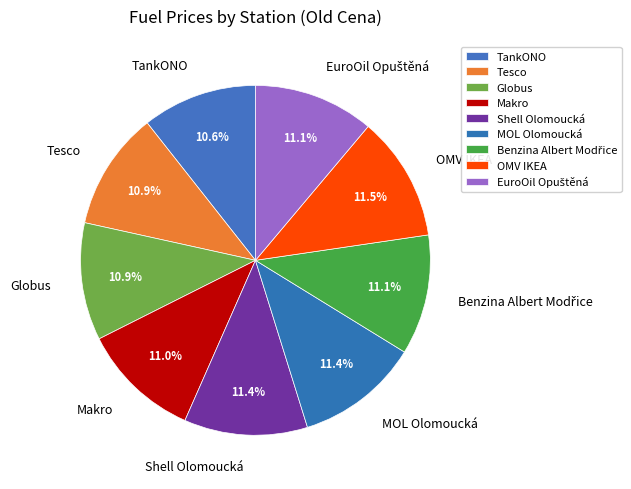

What is the total percentage of MOL Olomoucká and TankONO?

22.0%